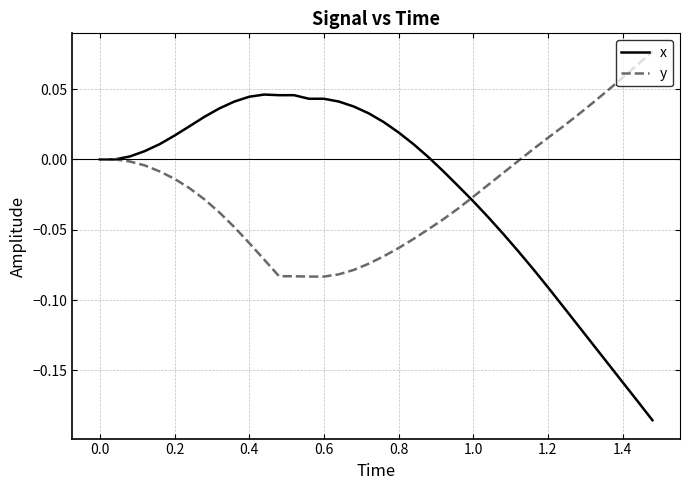

Rank the series by their maximum value, from lowest to highest.

x, y